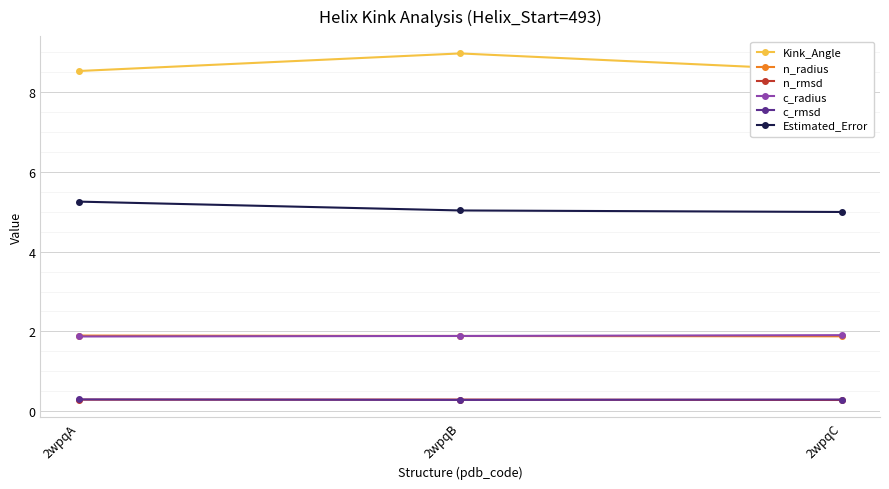

What is the spread (max minus min) of values at 2wpqC?

8.3